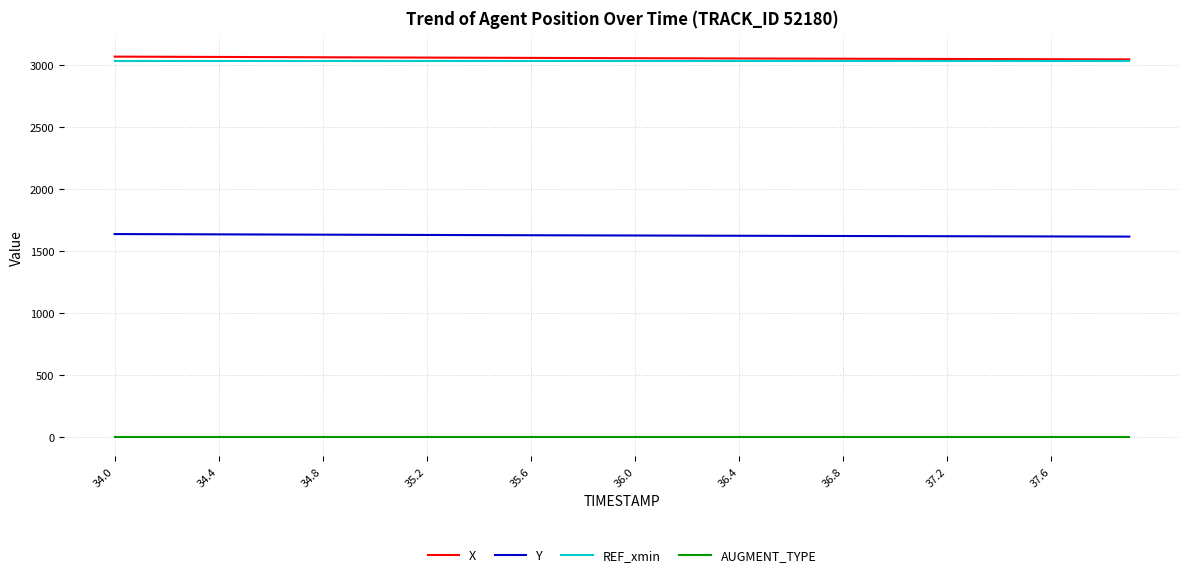

True or false: Y and AUGMENT_TYPE cross at least once.

False